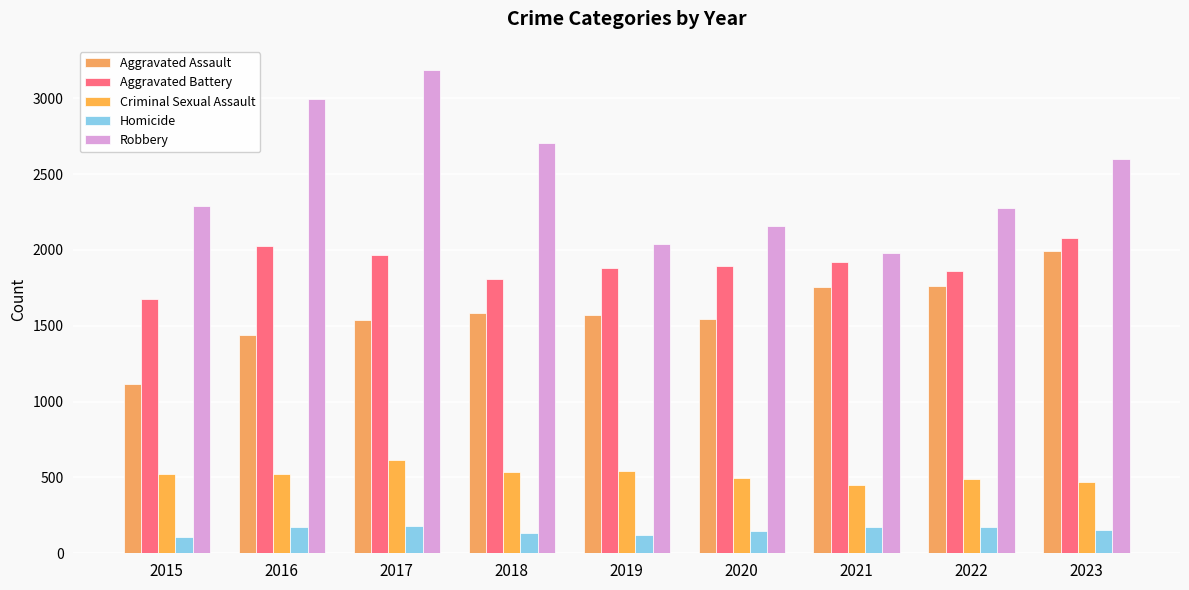

Reading right to left, what are all the values shown in this chart?

Aggravated Assault: 1991	1763	1758	1544	1574	1583	1540	1440	1113
Aggravated Battery: 2076	1863	1922	1897	1883	1811	1967	2025	1679
Criminal Sexual Assault: 469	490	450	494	543	538	613	524	524
Homicide: 152	173	176	145	120	136	177	172	106
Robbery: 2599	2276	1981	2156	2038	2702	3186	2996	2288